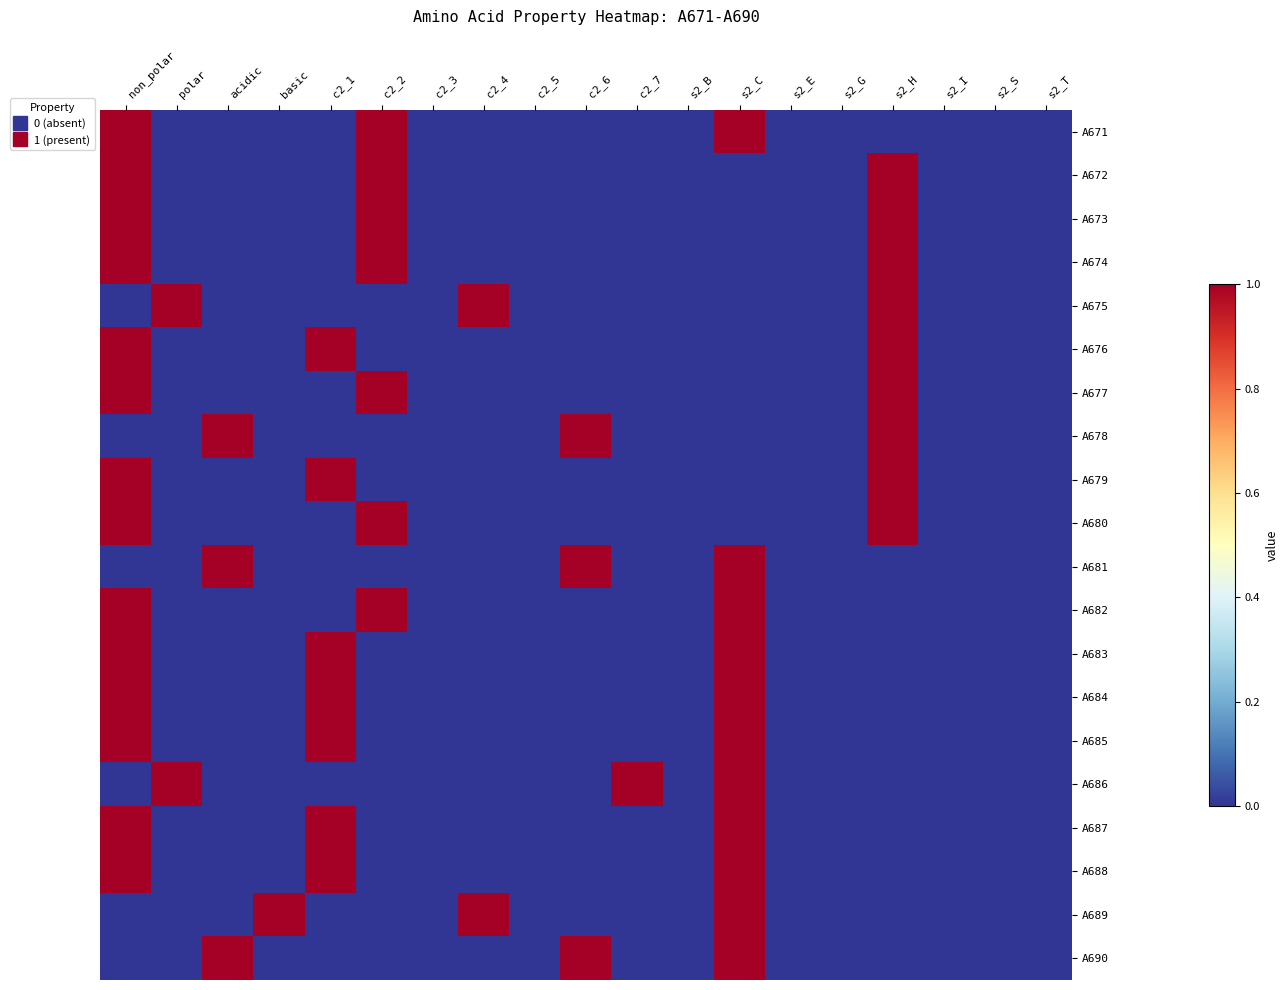

Which category has the highest value across all series?

non_polar